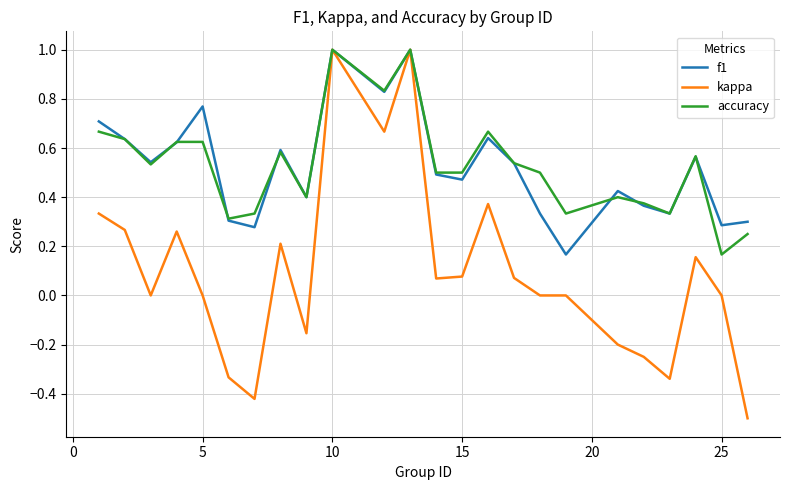

Which series has the largest range (max minus min)?

kappa